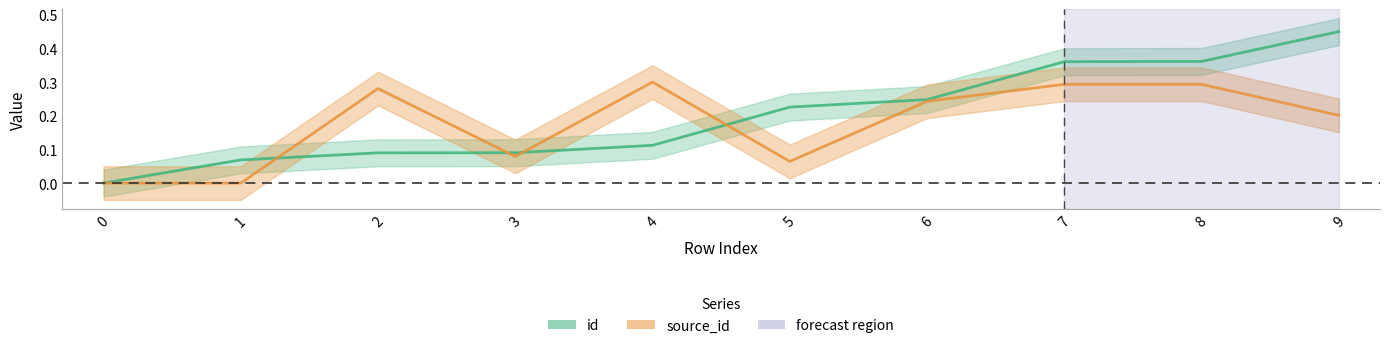

Is the value of id at 4 greater than the value of source_id at 9?

No